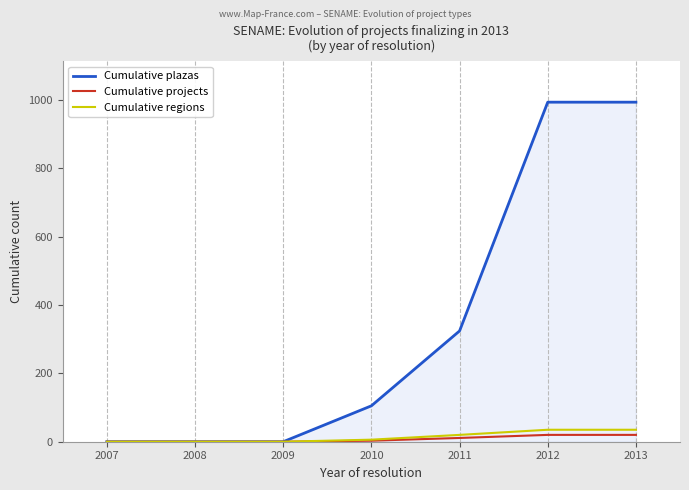

What is the greatest value displayed?

993